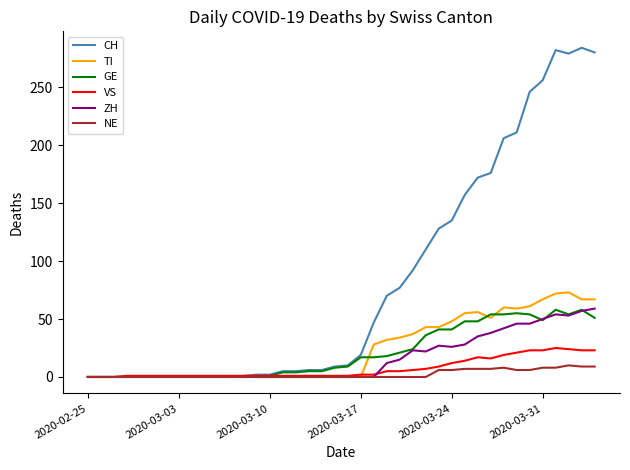

What is the maximum value for GE?

58